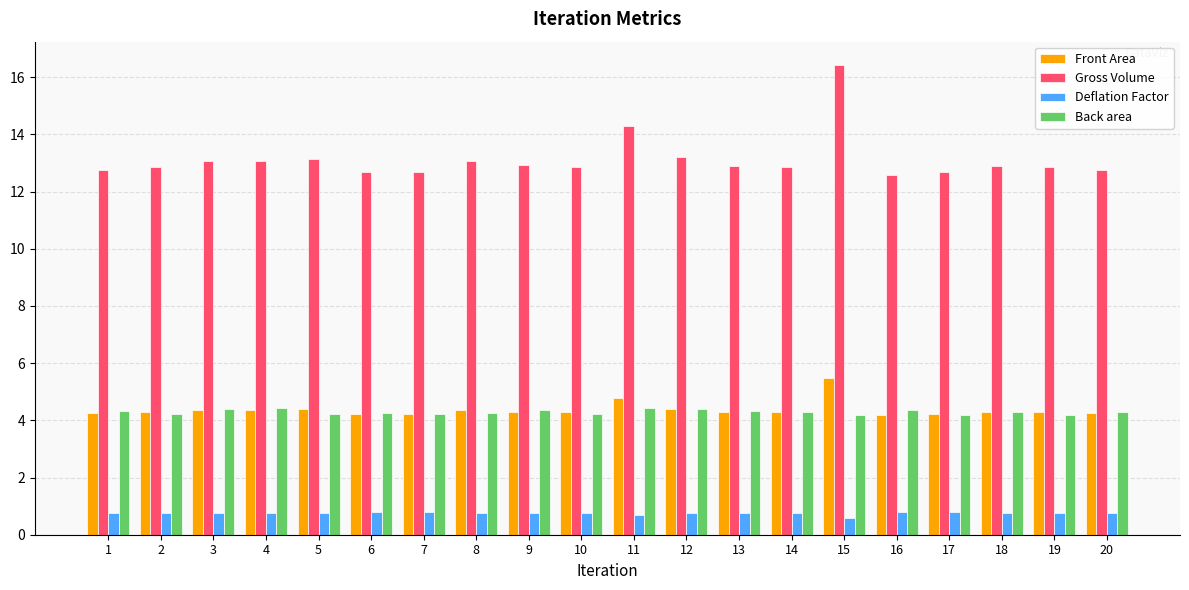

What is the difference between the maximum and minimum values in the Gross Volume series?

3.9